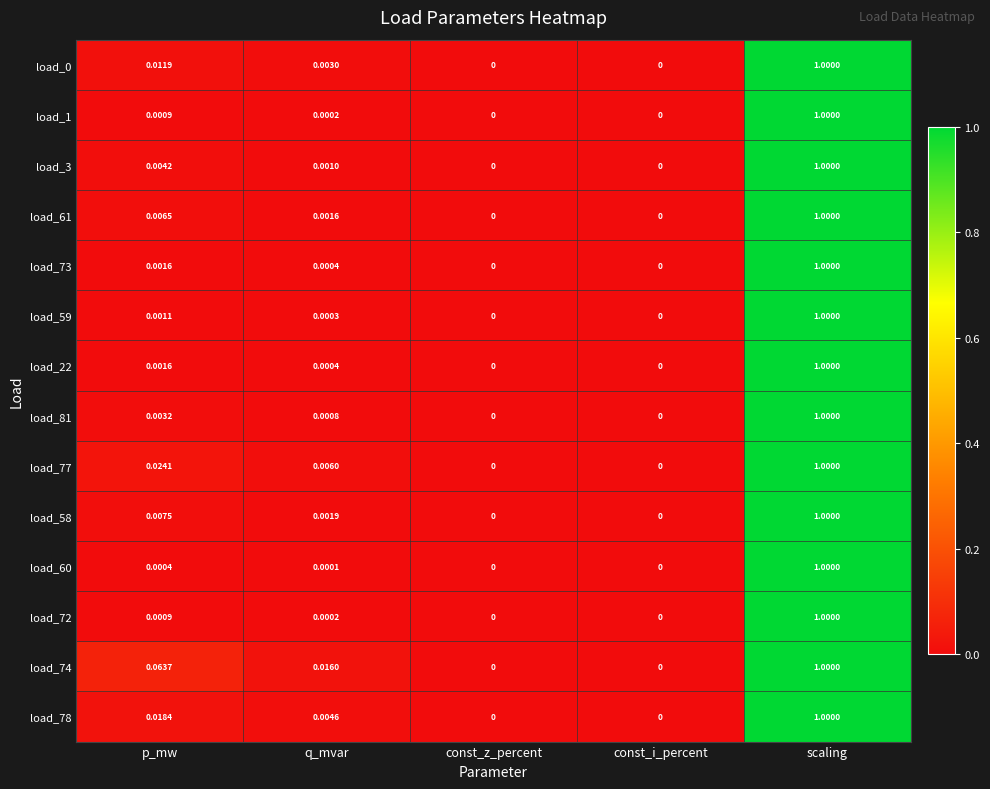

Which series has the largest total across all categories?

load_74